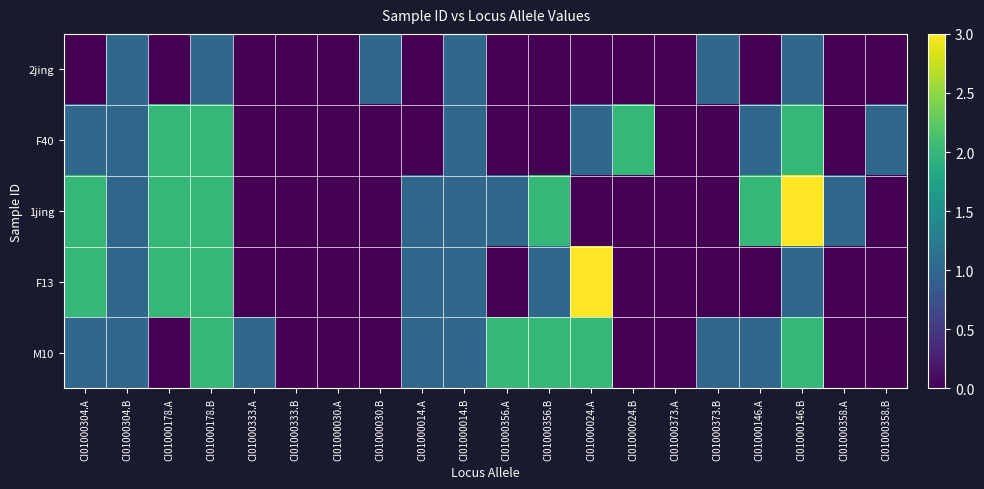

Reading right to left, list all the values displayed in this chart.

2jing: CI01000358.B=0	CI01000358.A=0	CI01000146.B=1	CI01000146.A=0	CI01000373.B=1	CI01000373.A=0	CI01000024.B=0	CI01000024.A=0	CI01000356.B=0	CI01000356.A=0	CI01000014.B=1	CI01000014.A=0	CI01000030.B=1	CI01000030.A=0	CI01000333.B=0	CI01000333.A=0	CI01000178.B=1	CI01000178.A=0	CI01000304.B=1	CI01000304.A=0
F40: CI01000358.B=1	CI01000358.A=0	CI01000146.B=2	CI01000146.A=1	CI01000373.B=0	CI01000373.A=0	CI01000024.B=2	CI01000024.A=1	CI01000356.B=0	CI01000356.A=0	CI01000014.B=1	CI01000014.A=0	CI01000030.B=0	CI01000030.A=0	CI01000333.B=0	CI01000333.A=0	CI01000178.B=2	CI01000178.A=2	CI01000304.B=1	CI01000304.A=1
1jing: CI01000358.B=0	CI01000358.A=1	CI01000146.B=3	CI01000146.A=2	CI01000373.B=0	CI01000373.A=0	CI01000024.B=0	CI01000024.A=0	CI01000356.B=2	CI01000356.A=1	CI01000014.B=1	CI01000014.A=1	CI01000030.B=0	CI01000030.A=0	CI01000333.B=0	CI01000333.A=0	CI01000178.B=2	CI01000178.A=2	CI01000304.B=1	CI01000304.A=2
F13: CI01000358.B=0	CI01000358.A=0	CI01000146.B=1	CI01000146.A=0	CI01000373.B=0	CI01000373.A=0	CI01000024.B=0	CI01000024.A=3	CI01000356.B=1	CI01000356.A=0	CI01000014.B=1	CI01000014.A=1	CI01000030.B=0	CI01000030.A=0	CI01000333.B=0	CI01000333.A=0	CI01000178.B=2	CI01000178.A=2	CI01000304.B=1	CI01000304.A=2
M10: CI01000358.B=0	CI01000358.A=0	CI01000146.B=2	CI01000146.A=1	CI01000373.B=1	CI01000373.A=0	CI01000024.B=0	CI01000024.A=2	CI01000356.B=2	CI01000356.A=2	CI01000014.B=1	CI01000014.A=1	CI01000030.B=0	CI01000030.A=0	CI01000333.B=0	CI01000333.A=1	CI01000178.B=2	CI01000178.A=0	CI01000304.B=1	CI01000304.A=1